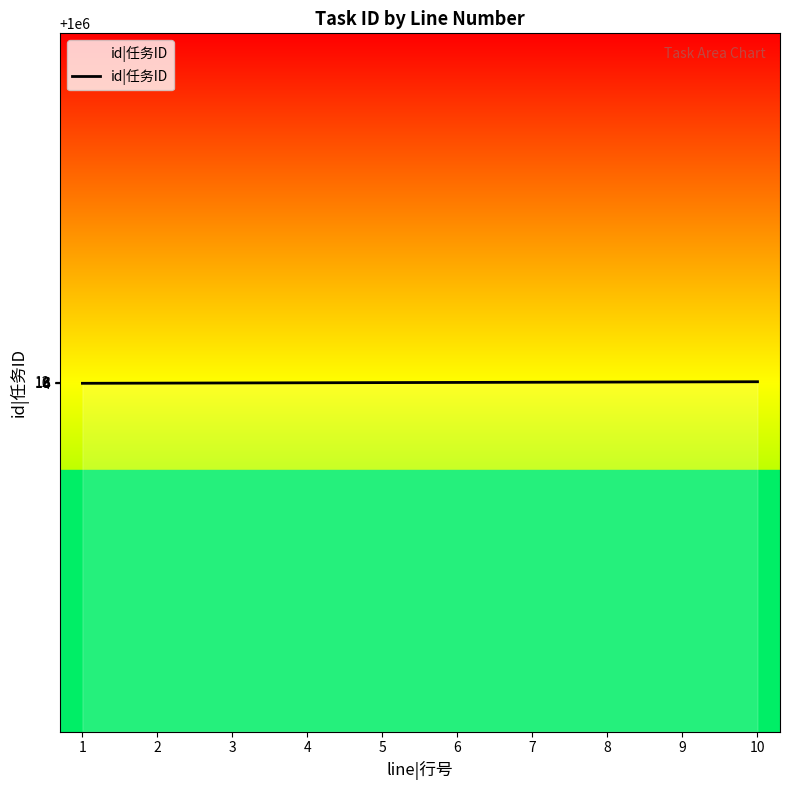

The chart shows a value of 492545 at 4. True or false?

False